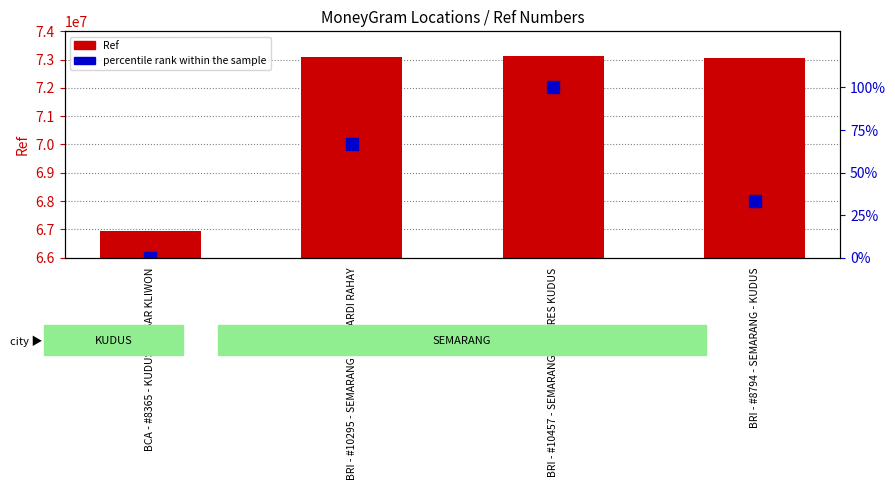

Is the value of percentile rank within the sample at BCA - #8365 - KUDUS - PASAR KLIWON greater than the value of Ref at BRI - #10457 - SEMARANG - SSB RES KUDUS?

No